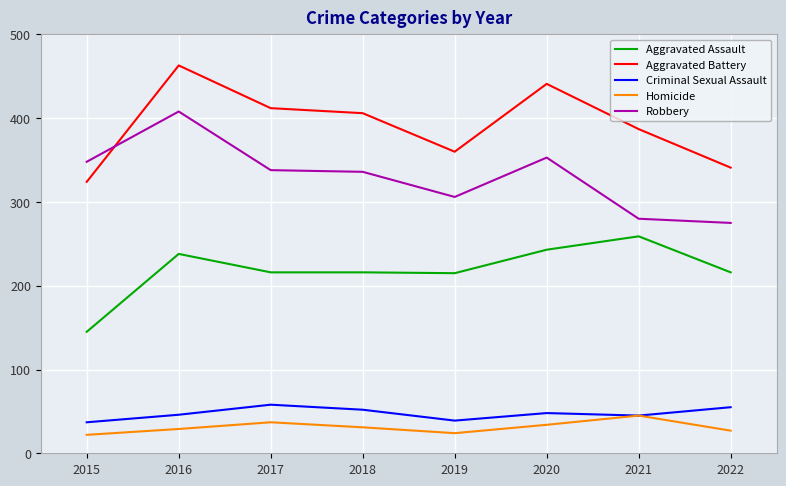

Is the value of Robbery at 2020 greater than the value of Aggravated Assault at 2020?

Yes